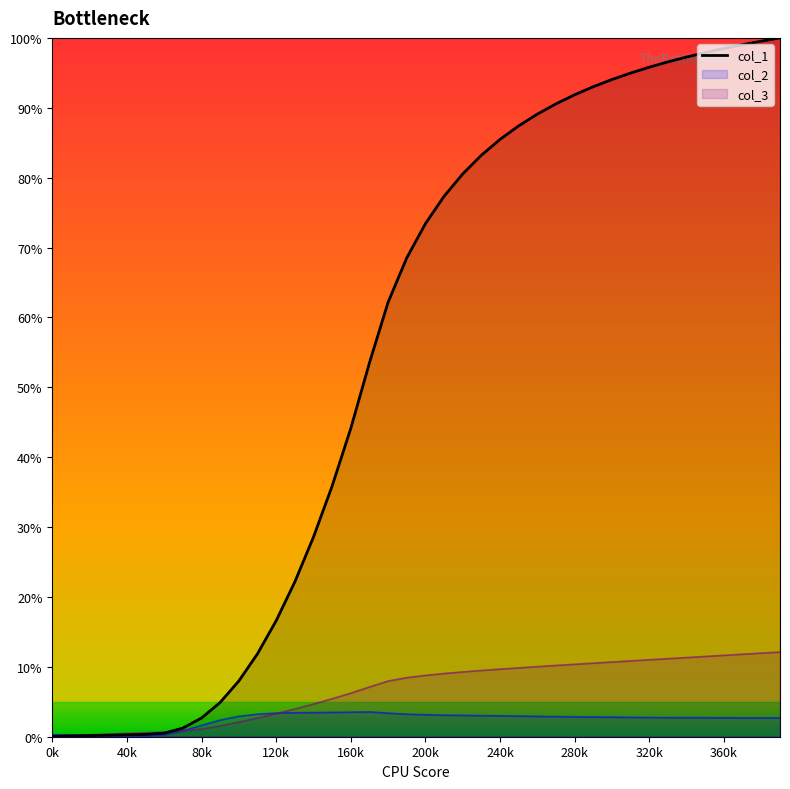

Which label corresponds to the smallest value in the chart?

0k